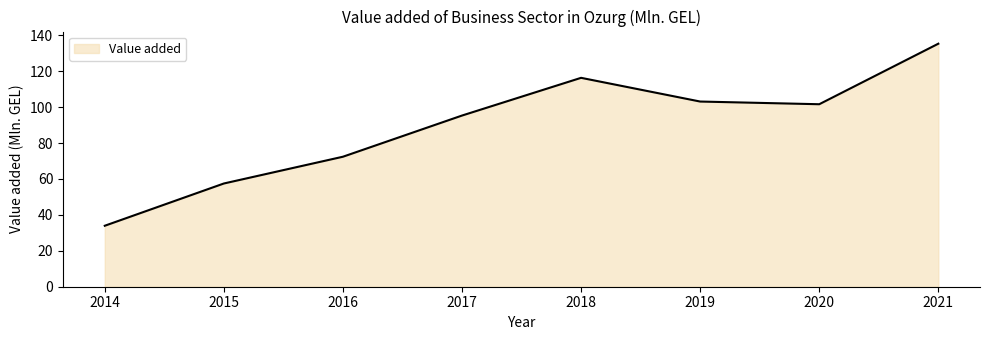

Reading right to left, what are all the values shown in this chart?

2021=135.3	2020=101.6	2019=103.1	2018=116.3	2017=95.3	2016=72.4	2015=57.5	2014=33.9